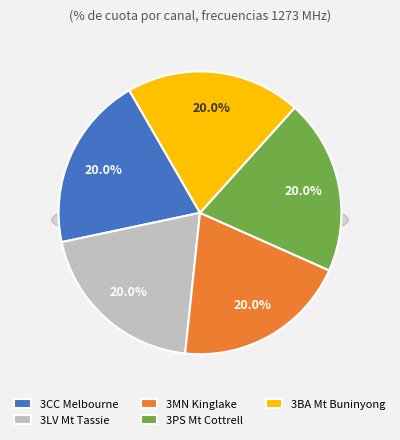

What percentage is the 3LV Mt Tassie slice, to the nearest percent?

20%